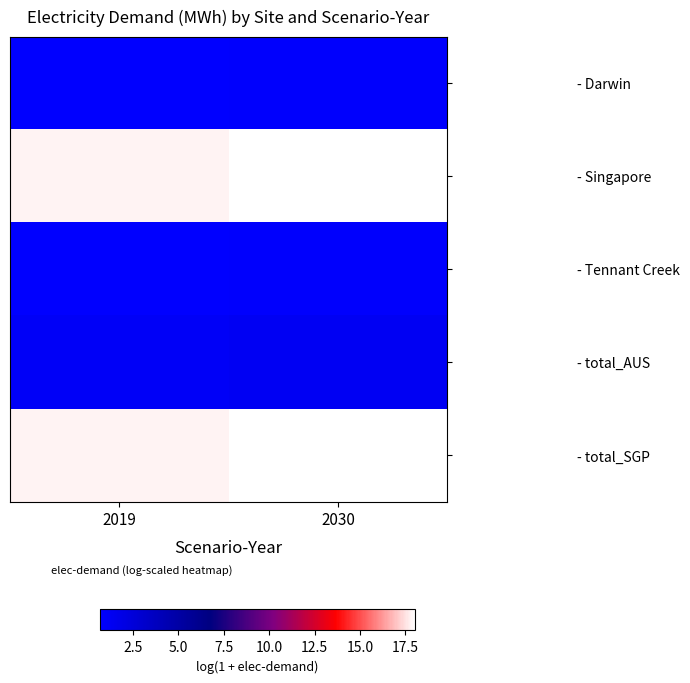

Reading left to right, transcribe all the data shown in this chart.

- Darwin: 2019=0.7	2030=0.8
- Singapore: 2019=17.8	2030=18.0
- Tennant Creek: 2019=0.7	2030=0.8
- total_AUS: 2019=1.1	2030=1.2
- total_SGP: 2019=17.8	2030=18.0